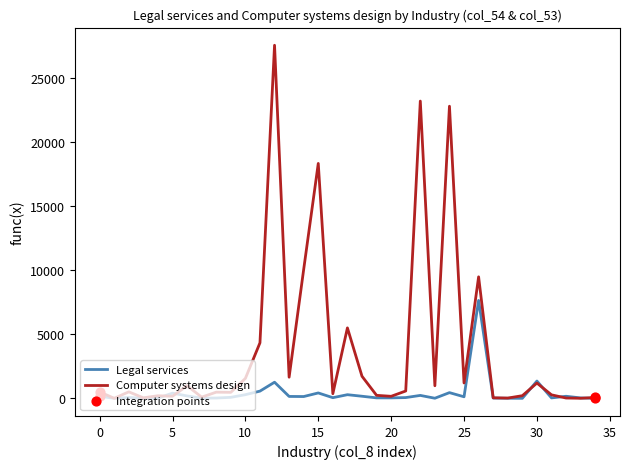

Which series has the largest total across all categories?

Computer systems design